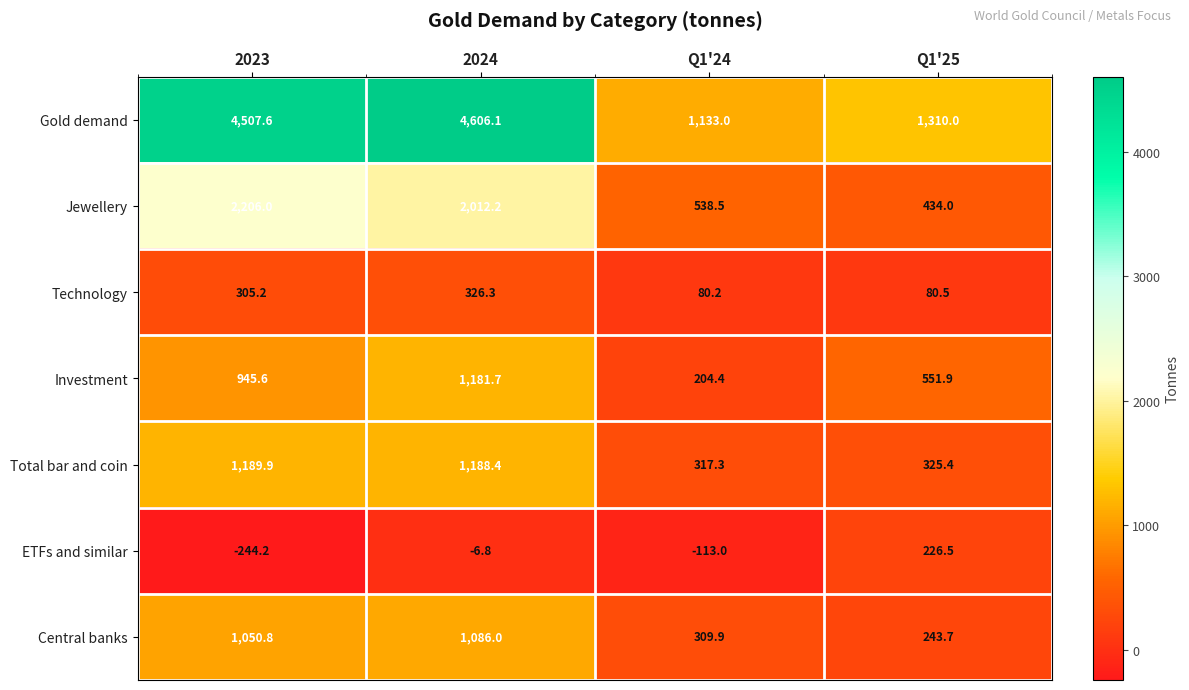

What is the difference between the maximum and minimum values in the Jewellery series?

1772.0